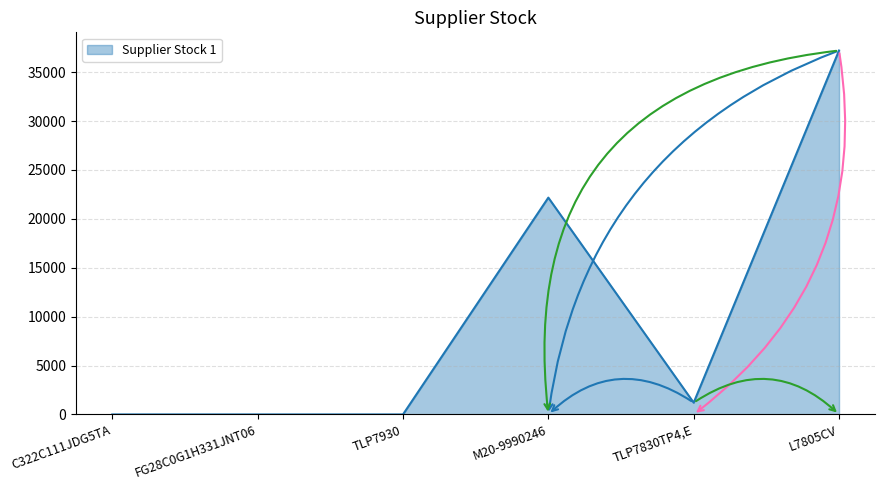

How many lines are shown in the chart?

1